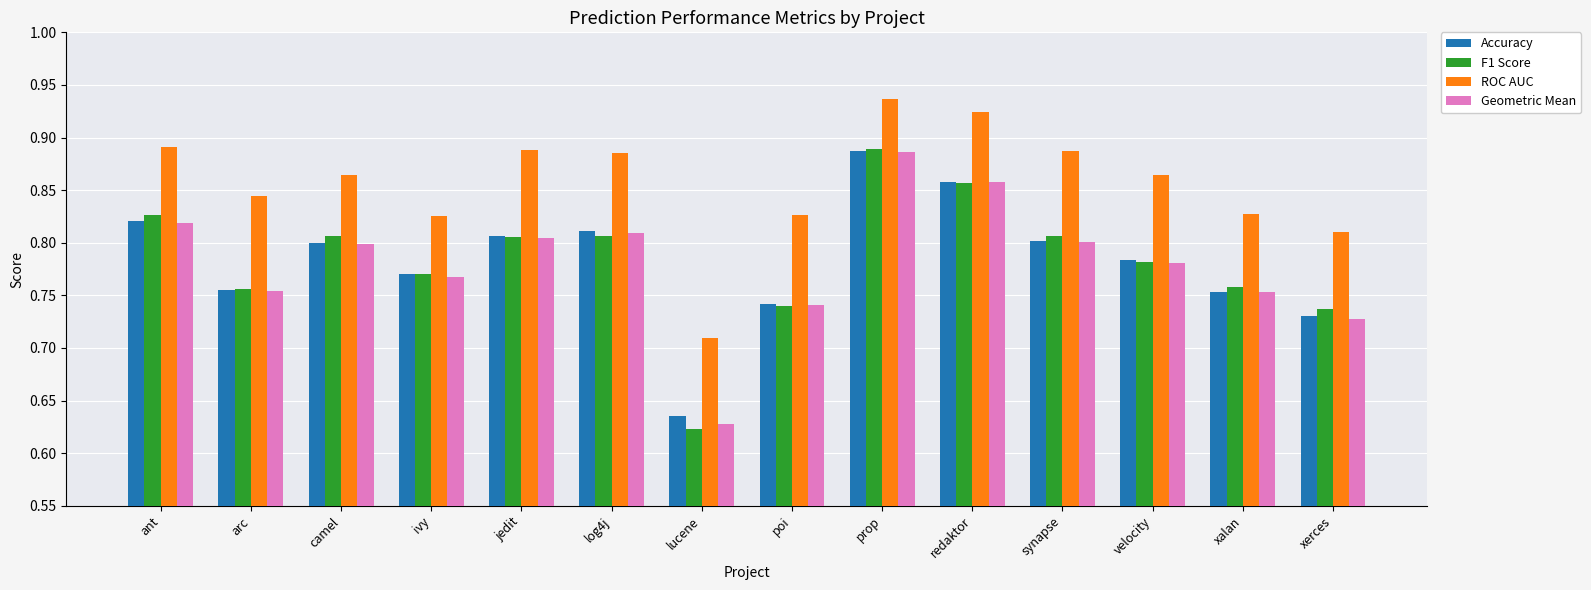

At which category does the chart reach its minimum across all series?

lucene